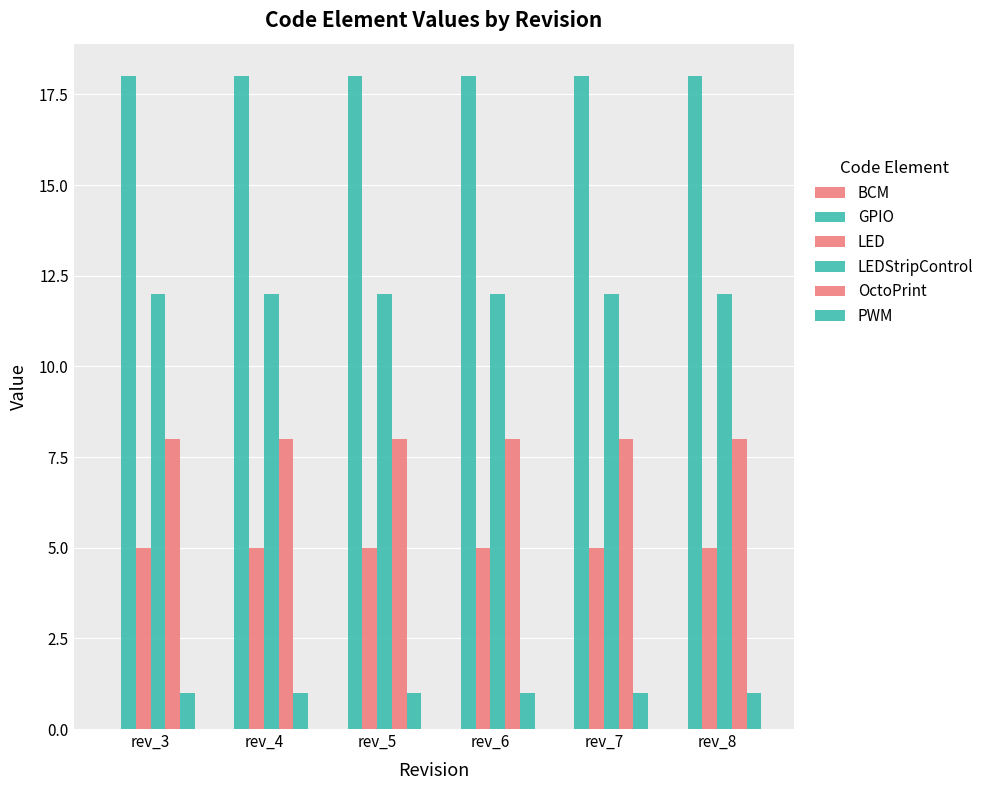

How many distinct data groups are displayed?

5